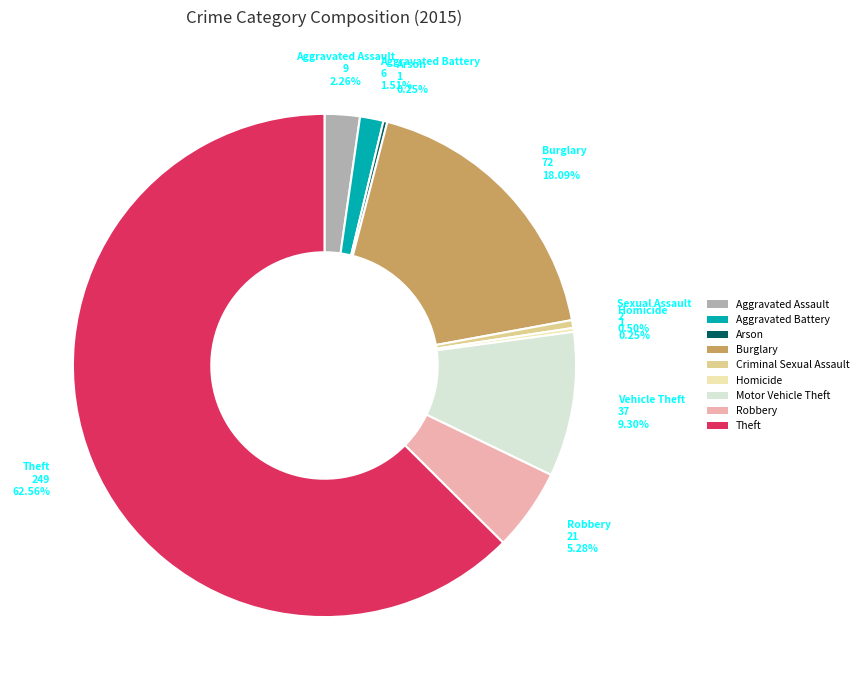

What is the ratio of the value at Criminal Sexual Assault to the value at Aggravated Battery?

0.3